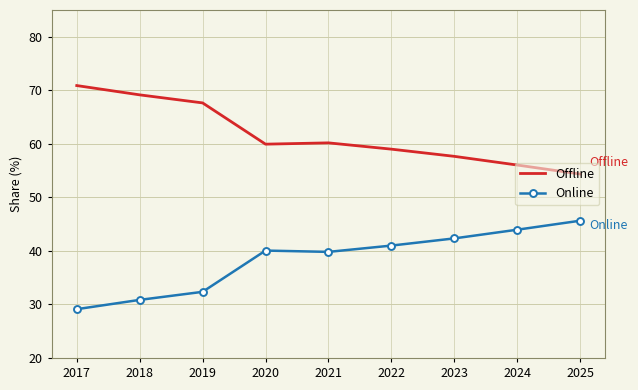

Where is the first local maximum for Offline?

2021